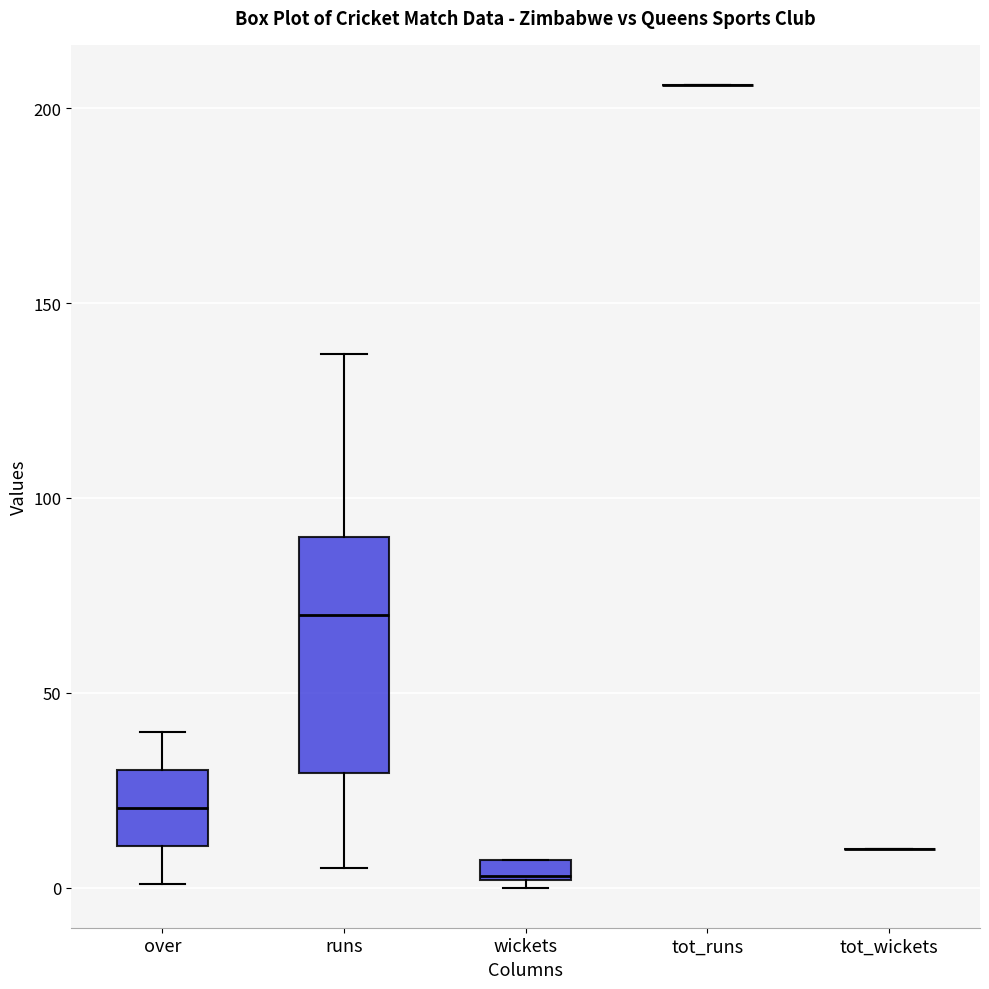

Where is the lower edge of the box for over on the y-axis? The values are not printed on the chart, so give them approximately, as read against the axis.

10